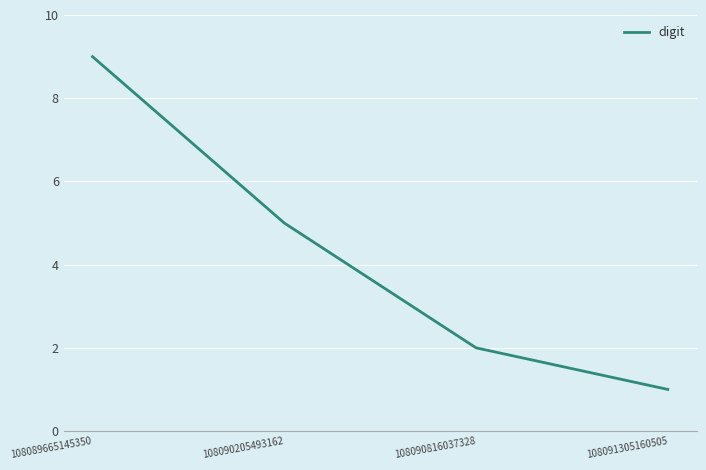

What is the difference between the maximum and second lowest values?

7